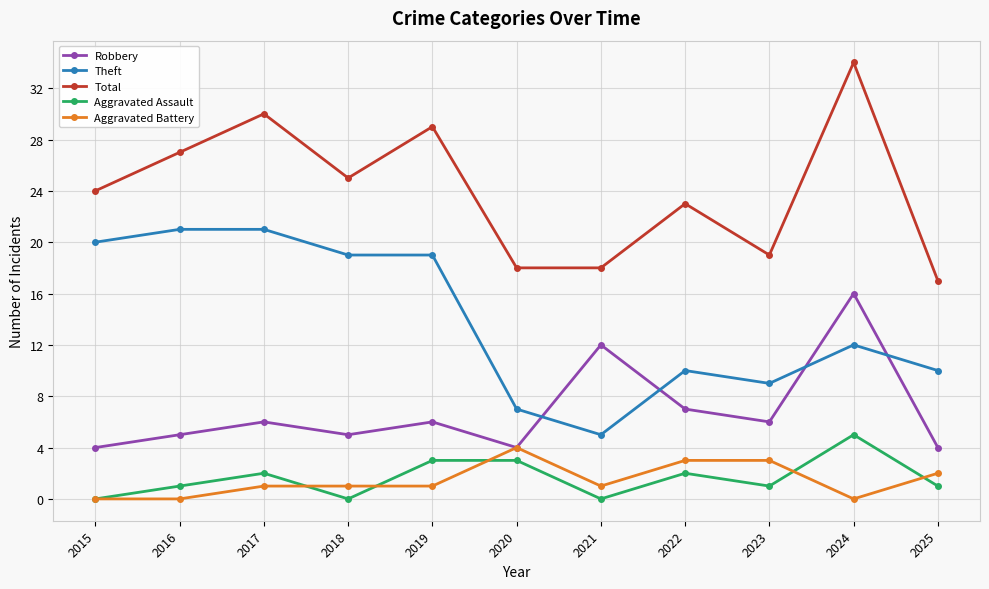

What is the maximum value for Aggravated Battery?

4